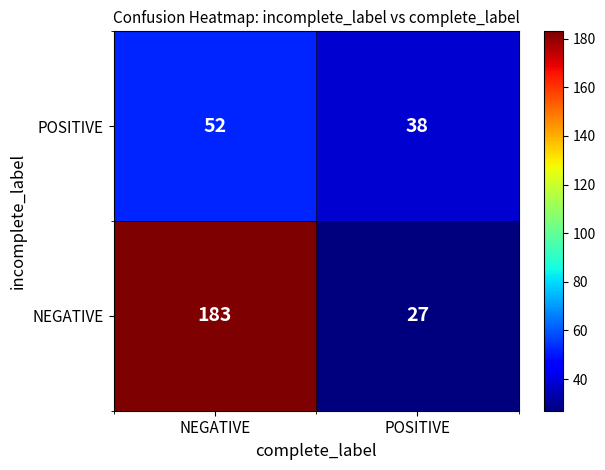

What is the total value across all series at POSITIVE?

65